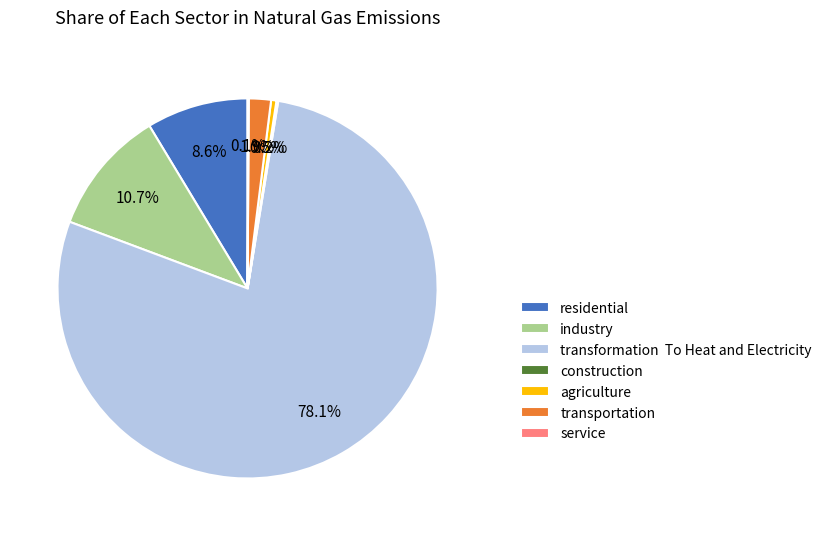

Is it true that industry is 19% of the pie?

False